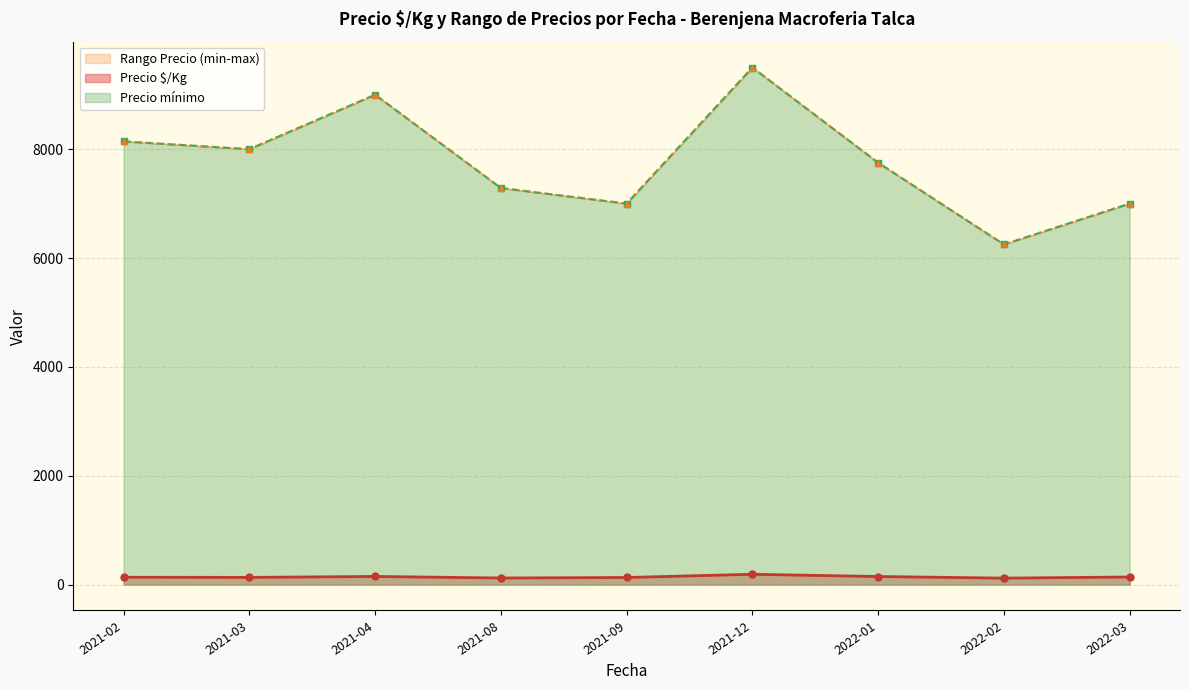

True or false: Precio $/Kg and Precio mínimo cross at least once.

False